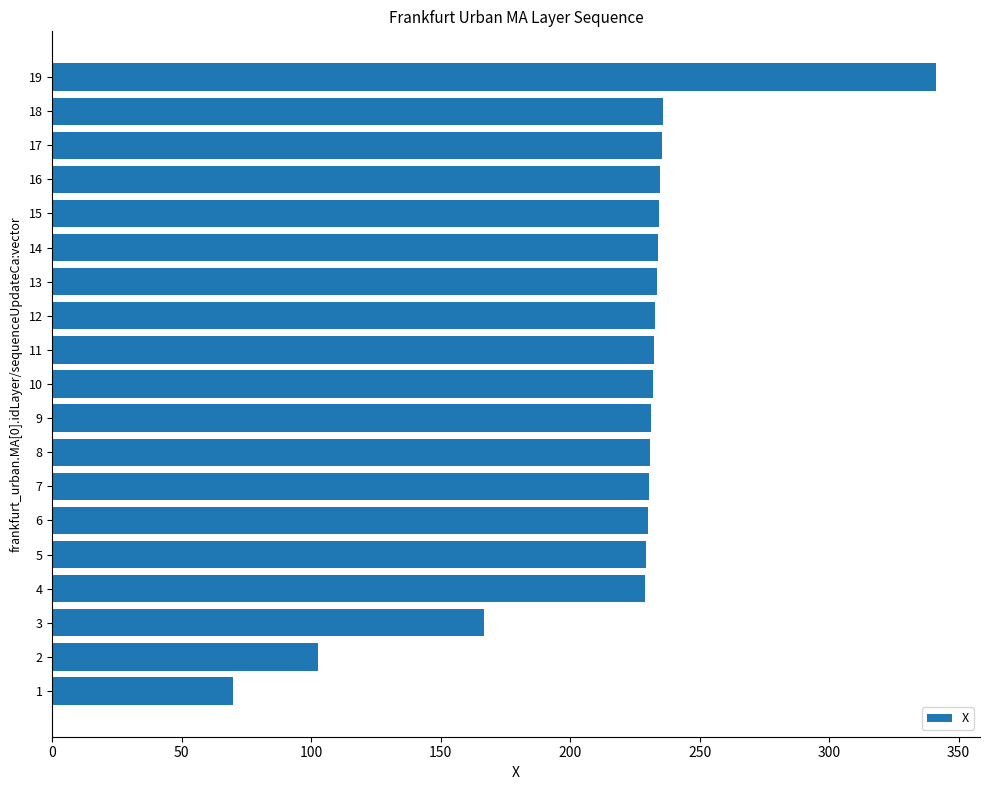

What is the ratio of the value at 5 to the value at 15?

1.0